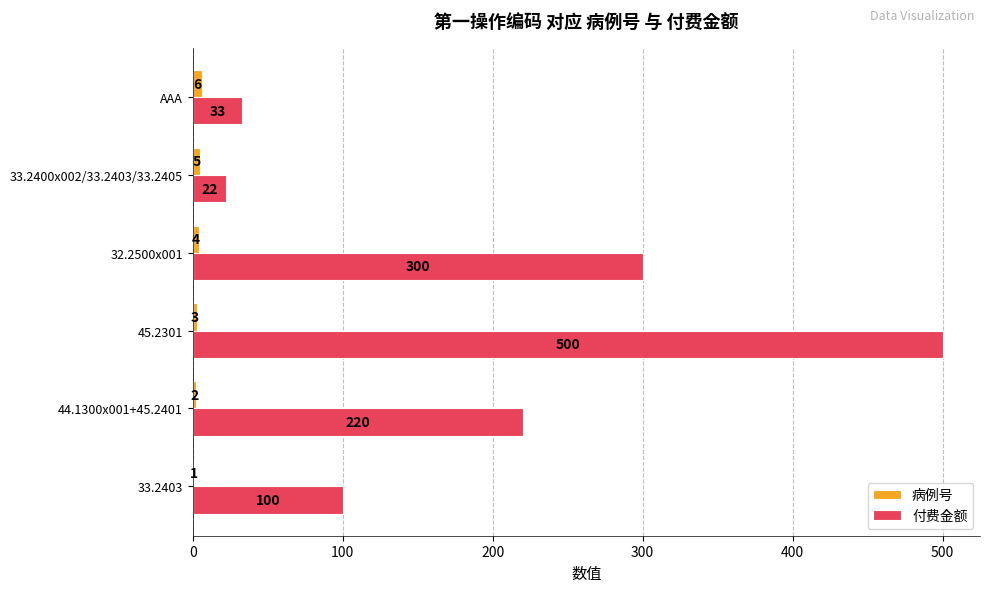

The 付费金额 series shows 455 at 32.2500x001. True or false?

False